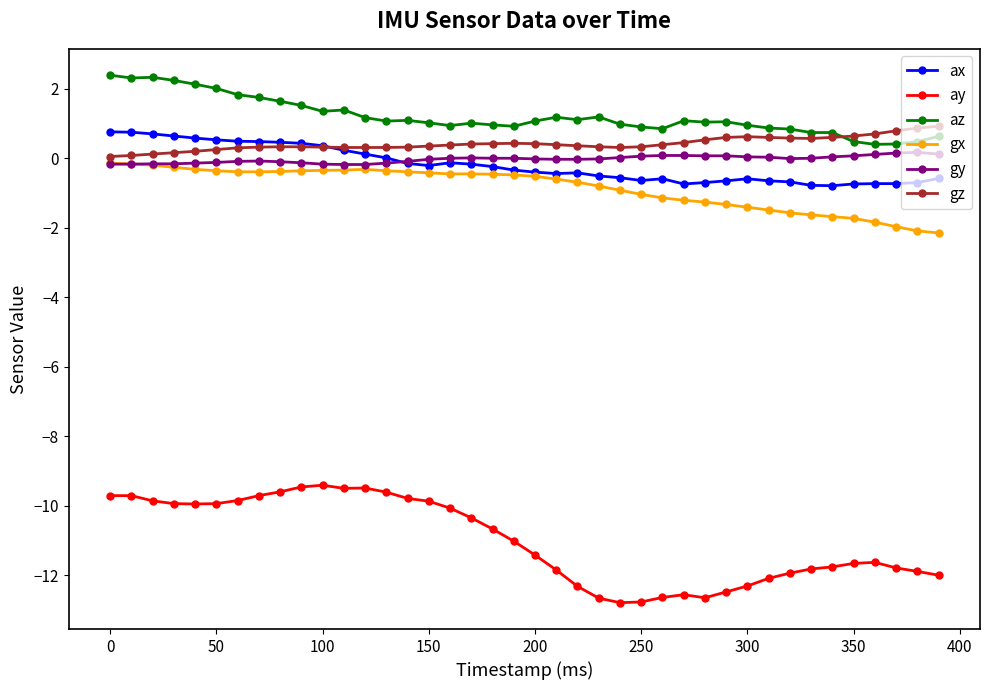

True or false: ay and gz intersect in this chart.

False